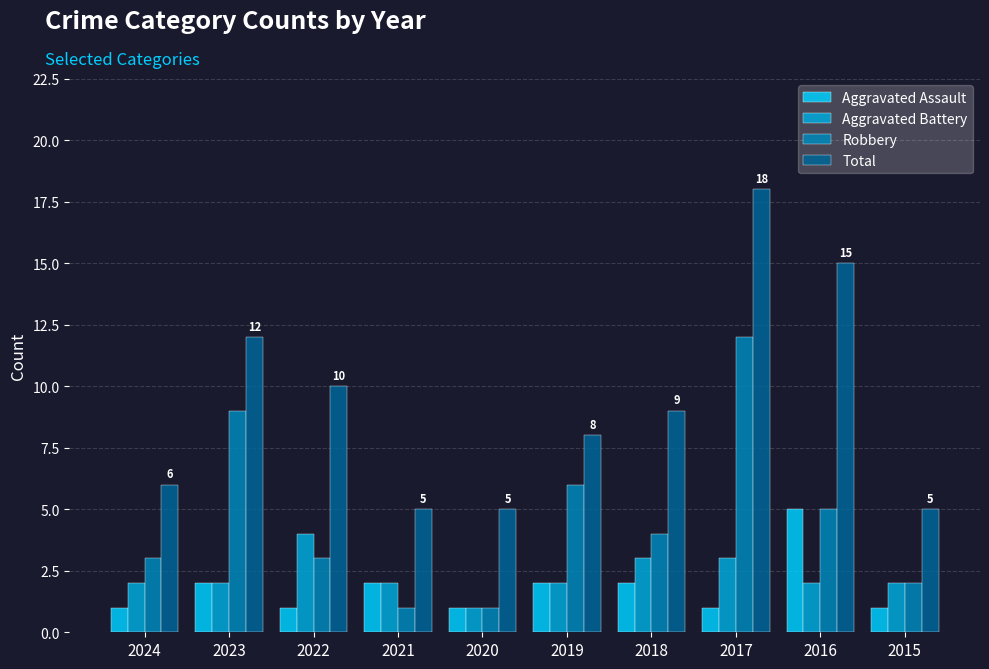

Which series has the largest total across all categories?

Total